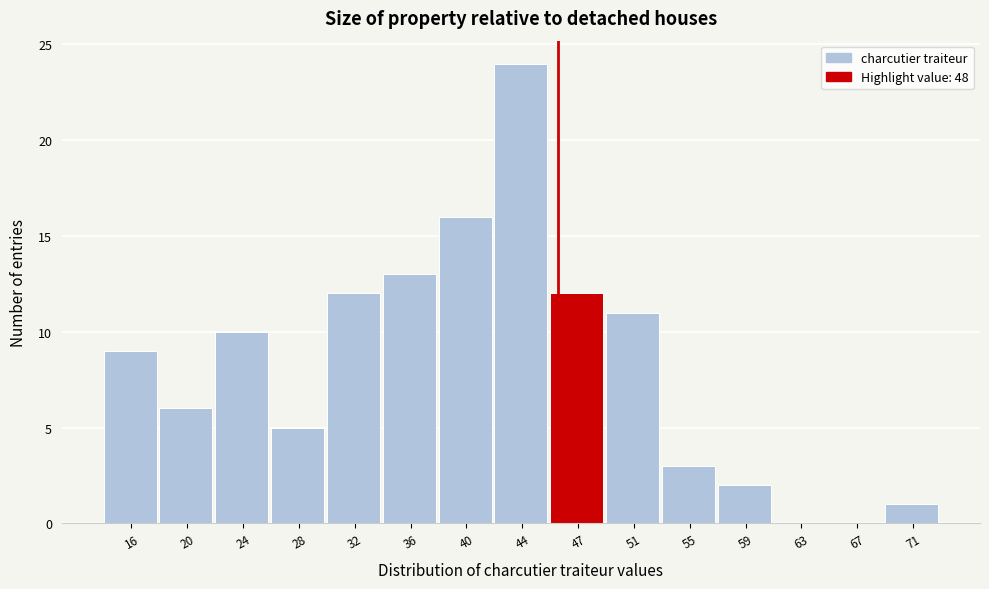

Reading right to left, list all the values displayed in this chart.

71=1	67=0	63=0	59=2	55=3	51=11	47=12	44=24	40=16	36=13	32=12	28=5	24=10	20=6	16=9